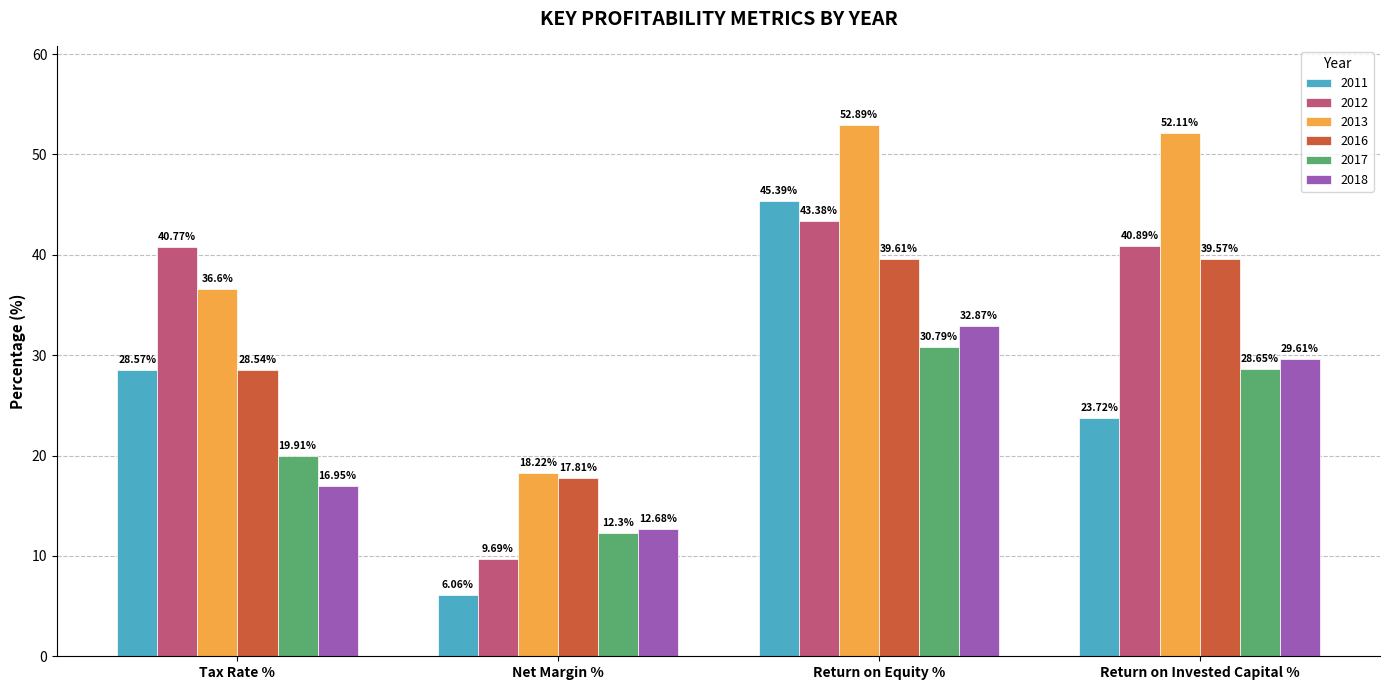

What is the value of the 2012 bar at the 3rd from the left?

43.4